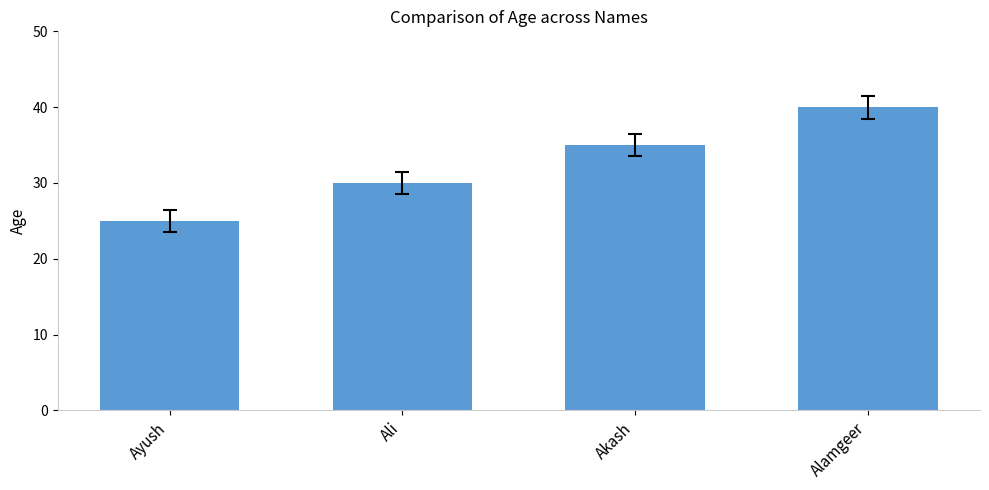

What is the difference between the maximum and minimum values?

15